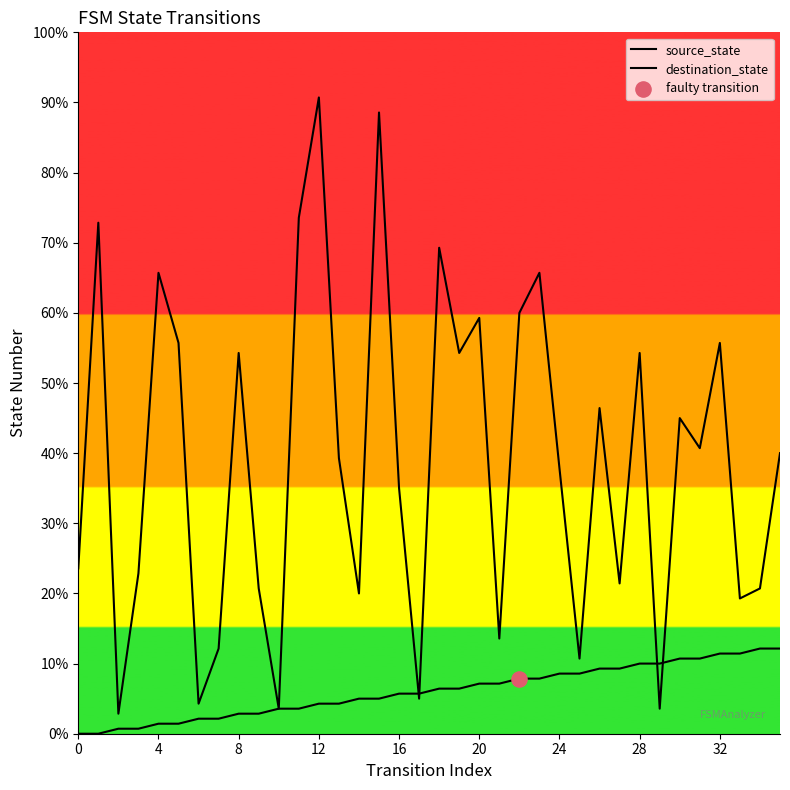

Which series contains the lowest Y value?

source_state